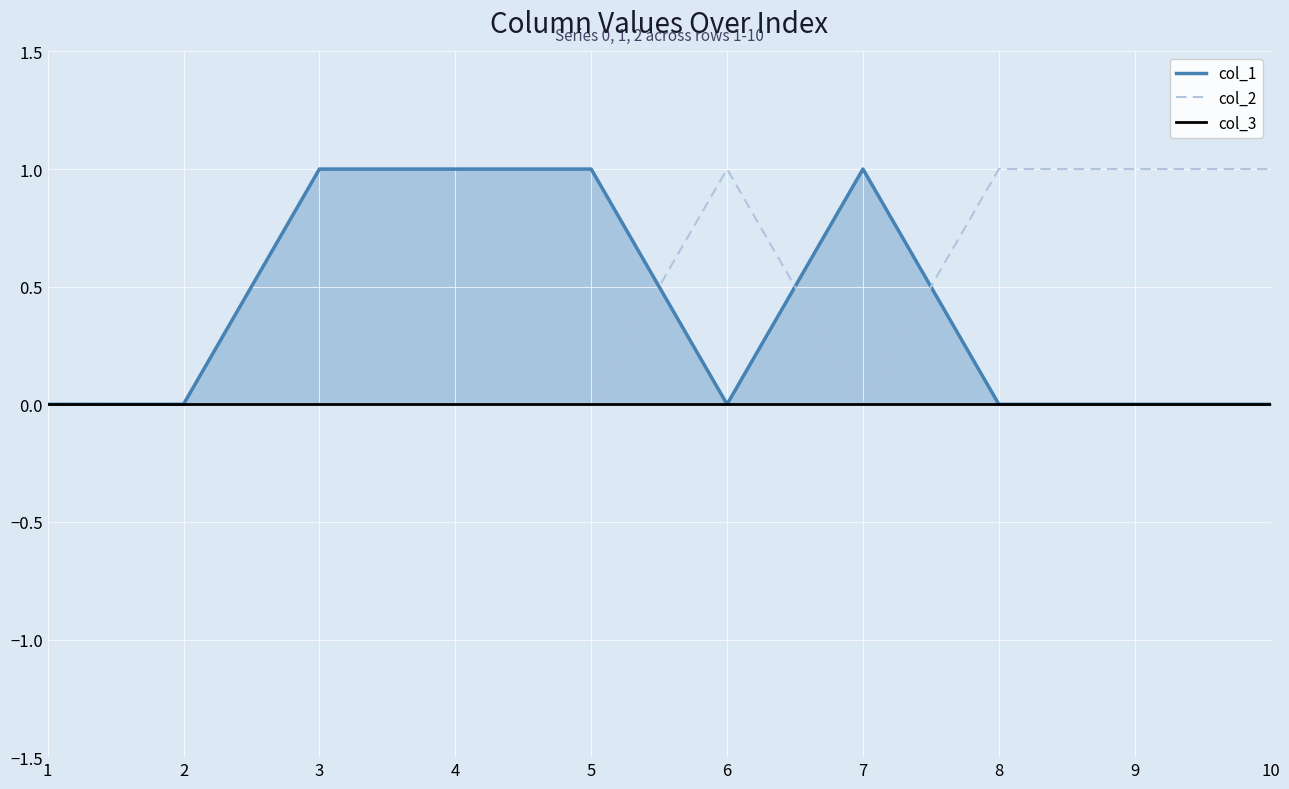

Which series changed the most between 6 and 9?

col_1